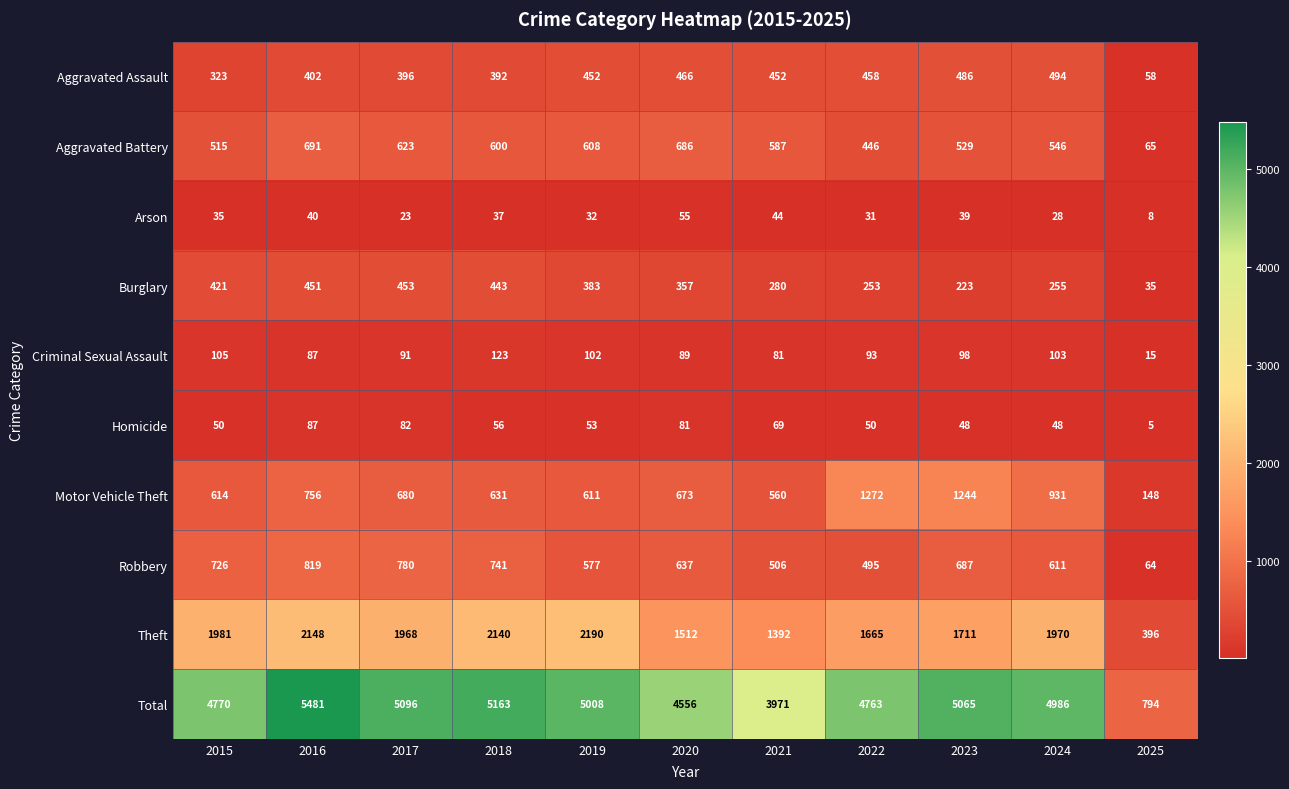

Which category has the lowest value in the Total series?

2025